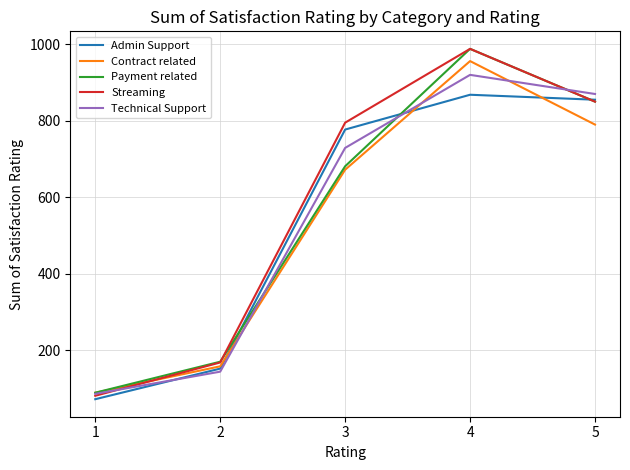

Does the chart have visible grid lines?

Yes